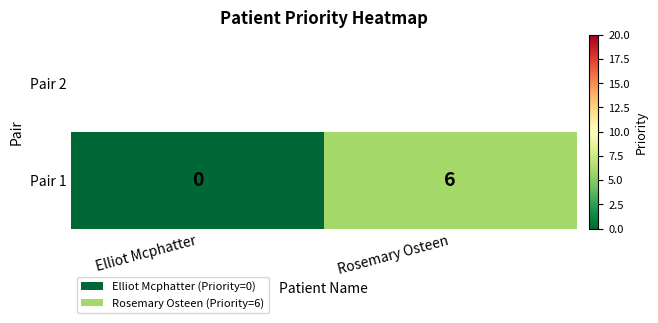

At which category does the chart reach its peak across all series?

Rosemary Osteen